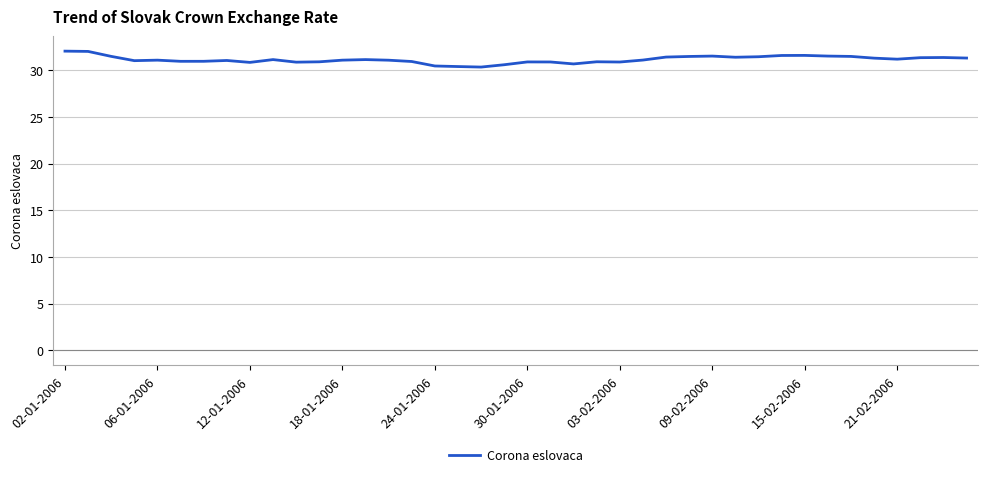

True or false: the data has more than 0 interior local peaks.

True